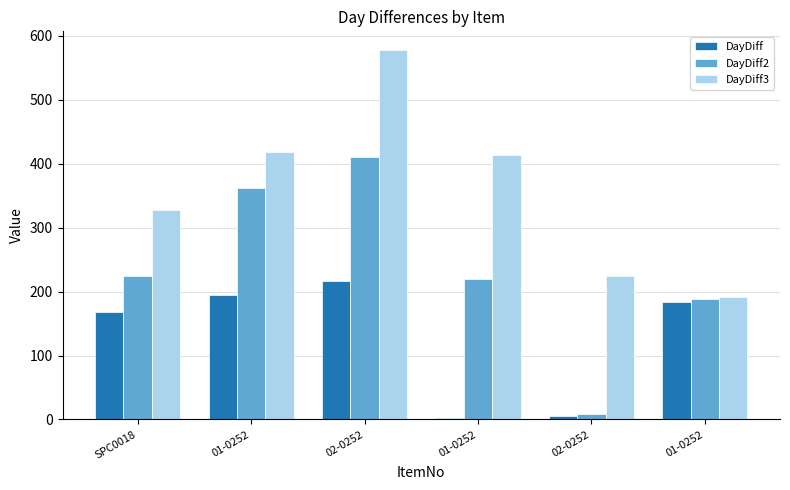

Are the bars grouped side by side (vs. stacked)?

Yes